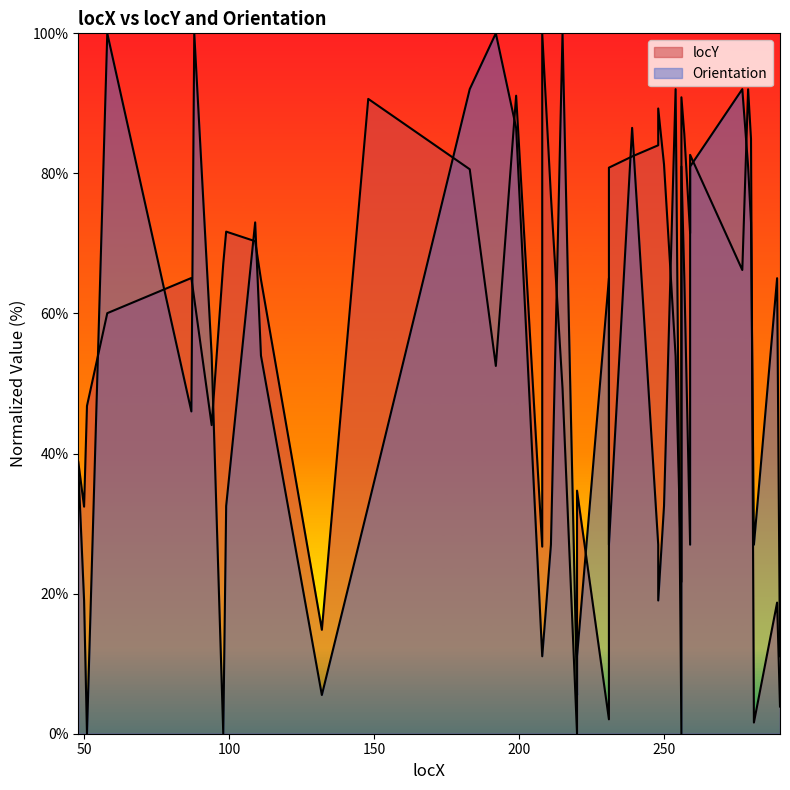

How many lines are shown in the chart?

2